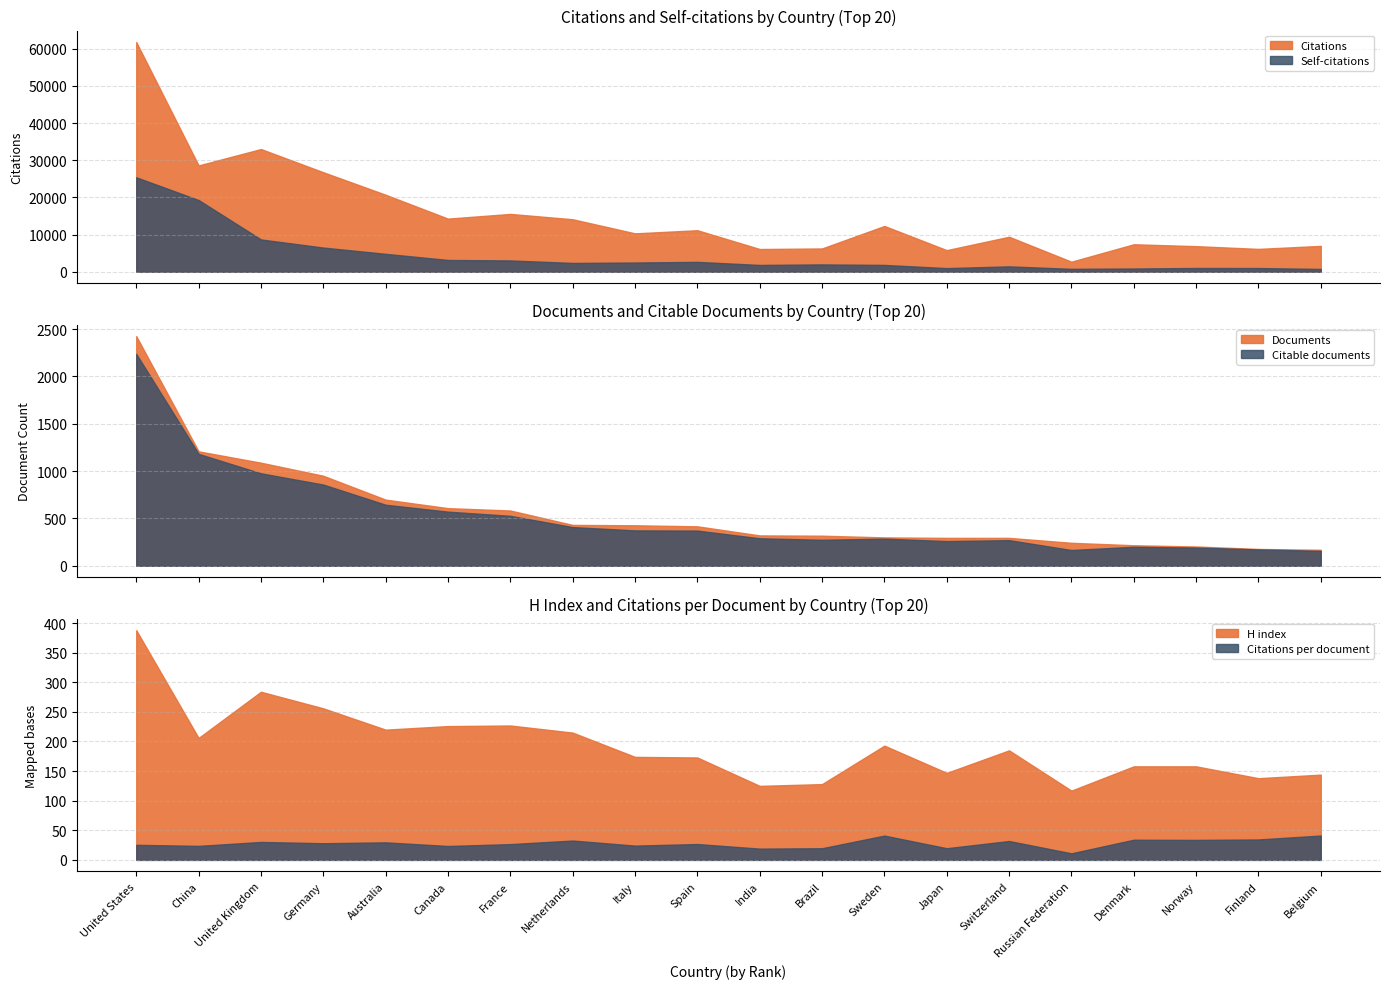

What value does the Self-citations series have at Sweden?

1833.0